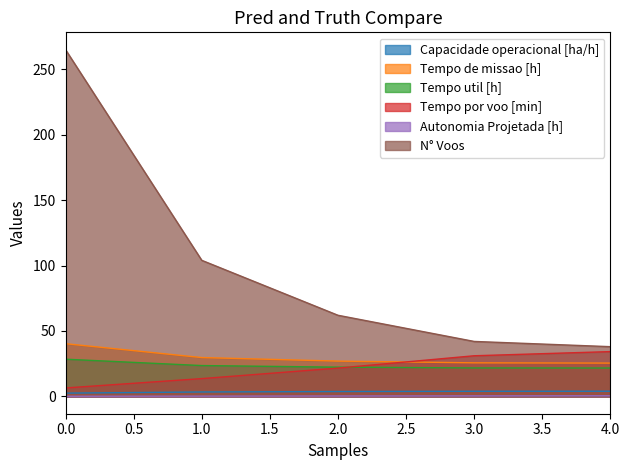

What is the value of the Tempo util [h] point at the 4th from the left?

21.7